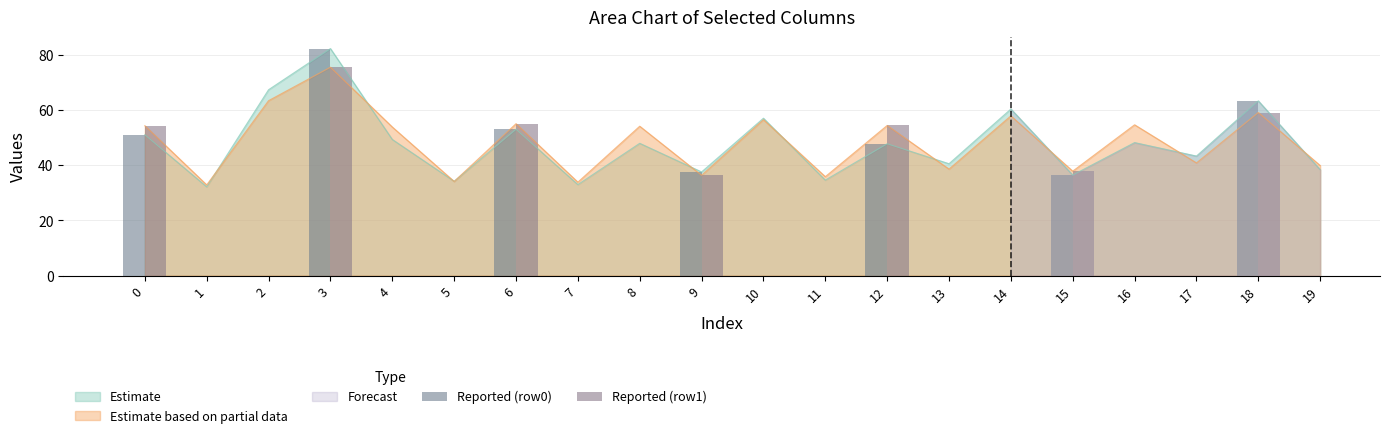

The value of Estimate based on partial data at 10 is 56.6. True or false?

True